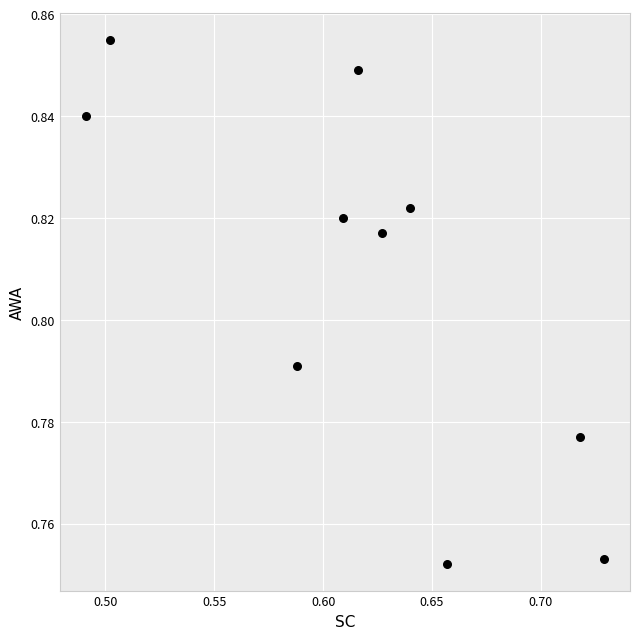

What is the average X value?

0.6